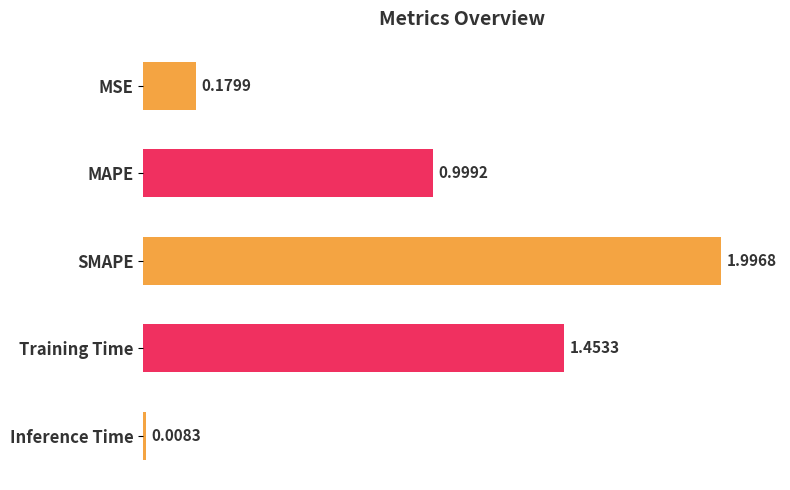

How many bars are there in total?

5